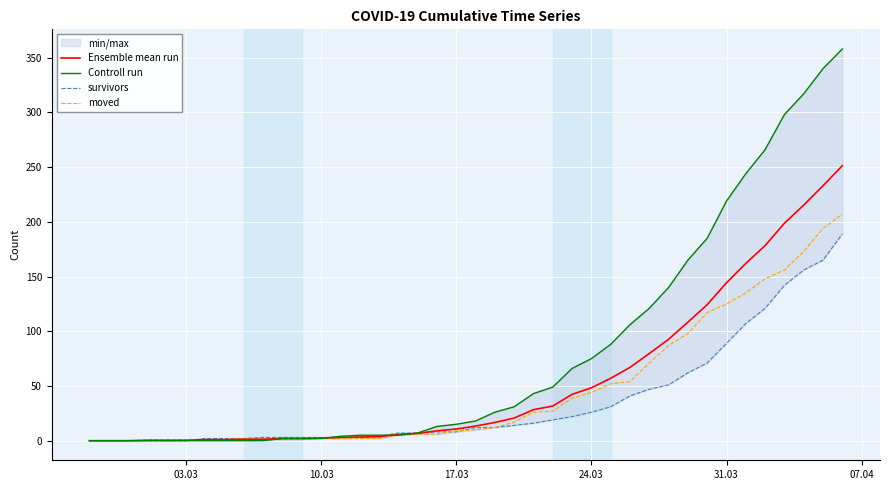

True or false: Controll run has a value of 2.0 at 10.03.

True